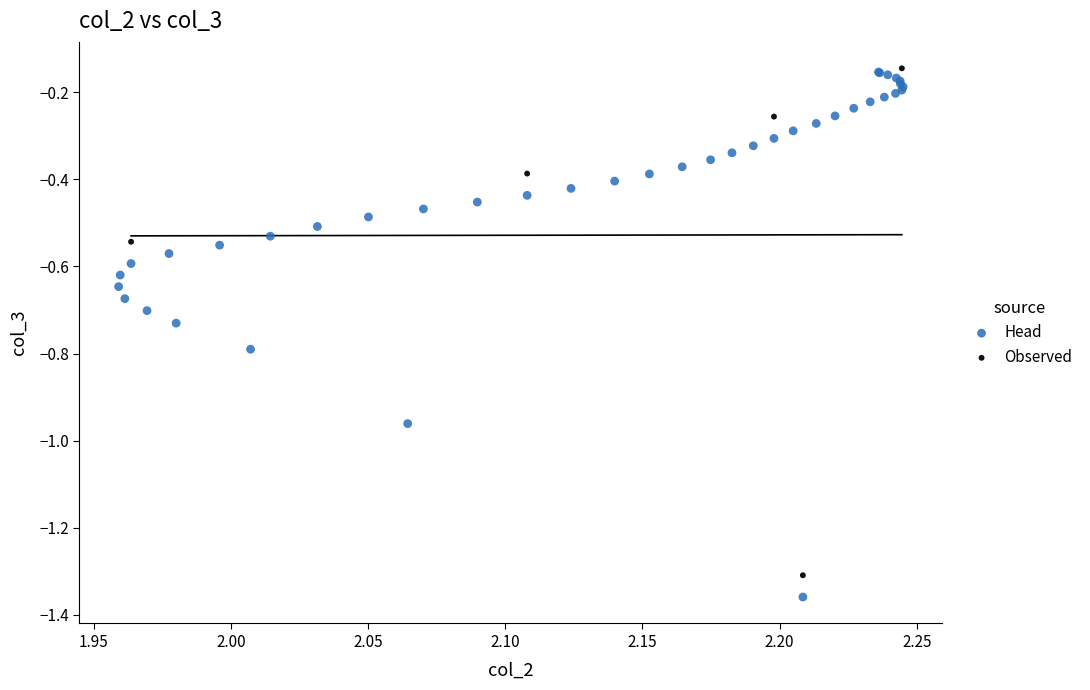

What are all the series names shown in the legend?

Head, Observed